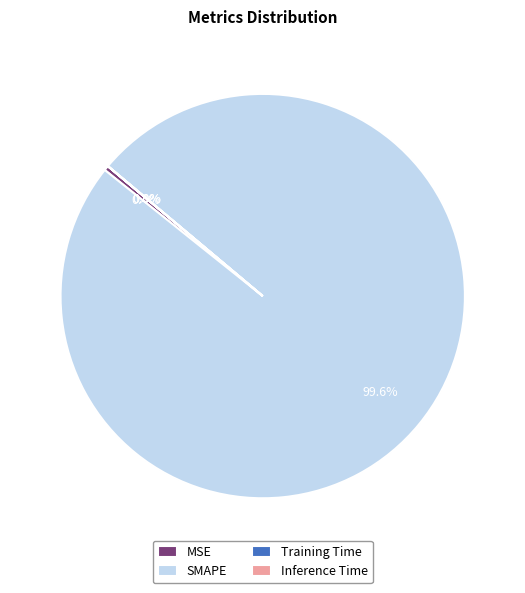

What is the largest slice in the pie chart?

SMAPE